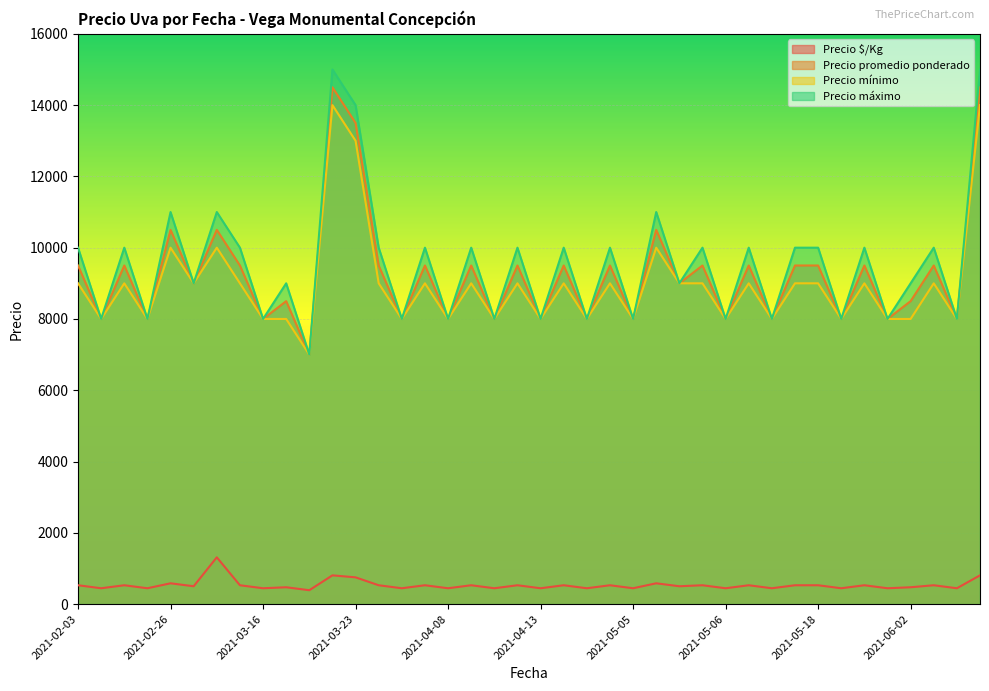

True or false: Precio mínimo and Precio $/Kg intersect in this chart.

False